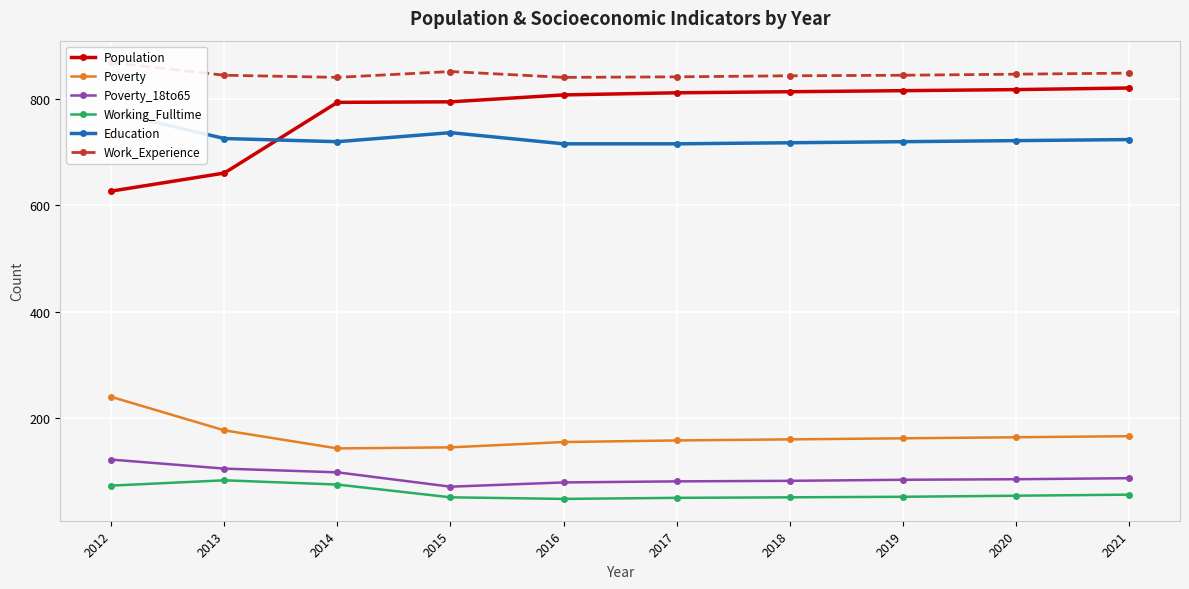

What are all the series names shown in the legend?

Population, Poverty, Poverty_18to65, Working_Fulltime, Education, Work_Experience